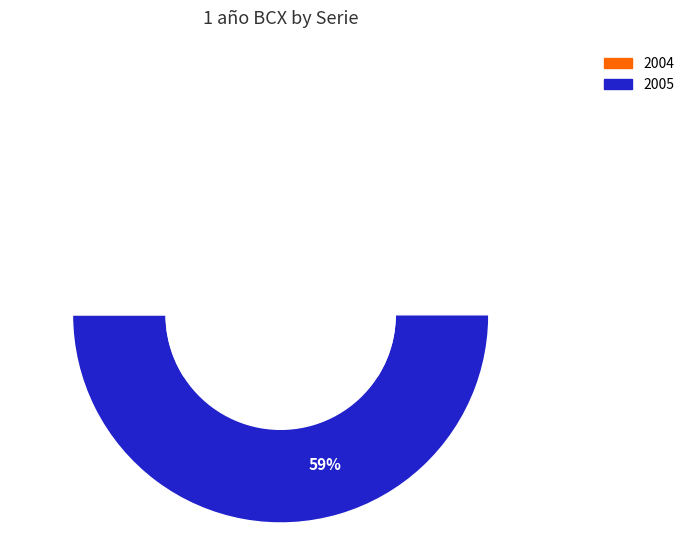

Count the number of slices in the pie.

2